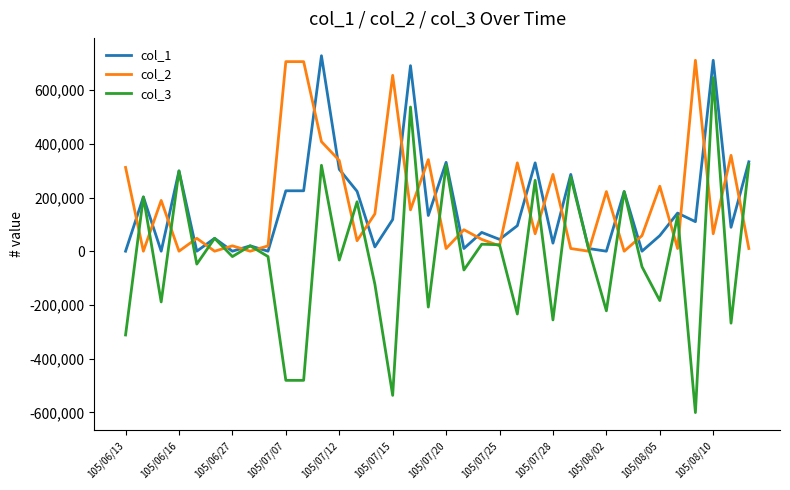

What is the smallest value displayed?

-601000